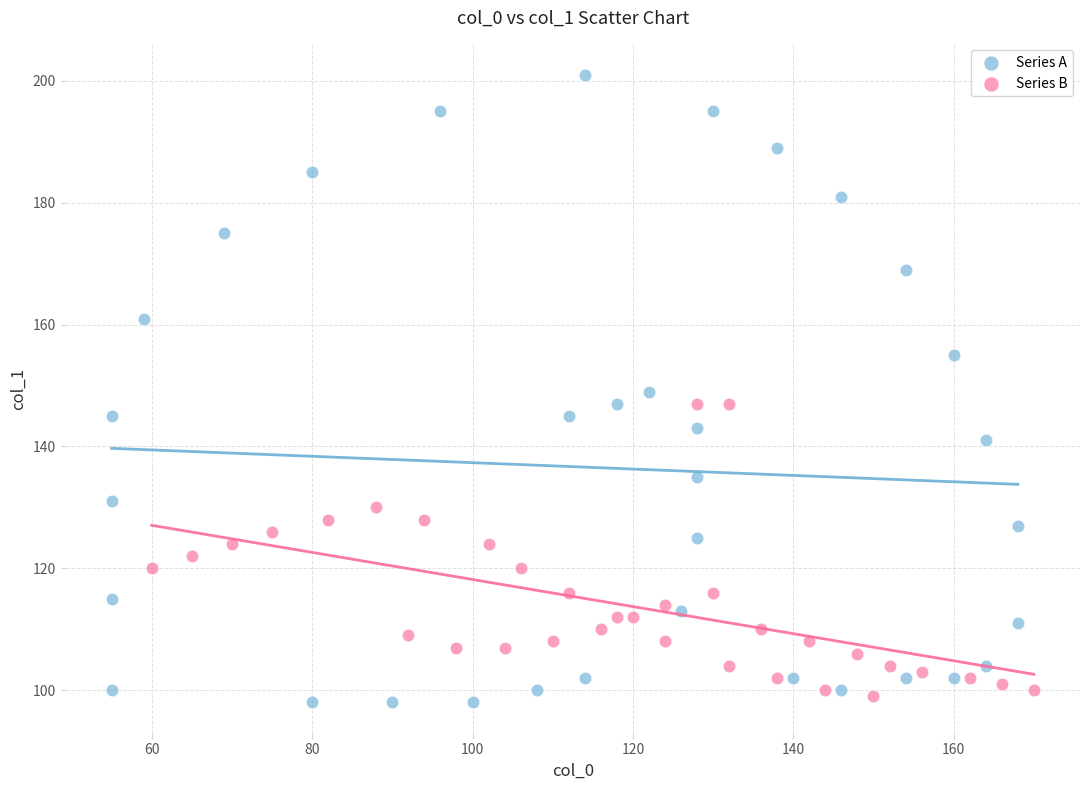

What are all the series names shown in the legend?

Series A, Series B